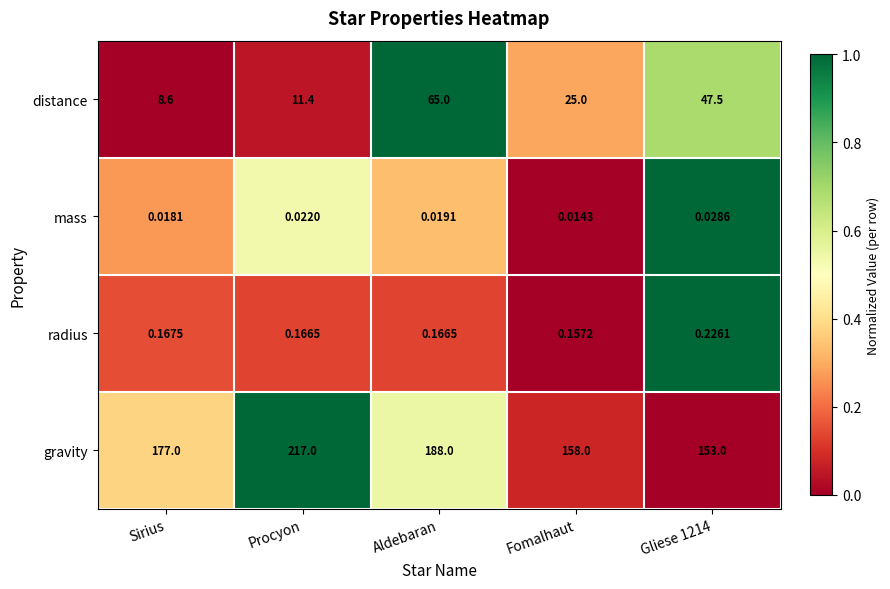

Where does the distance series first go above 25?

Aldebaran